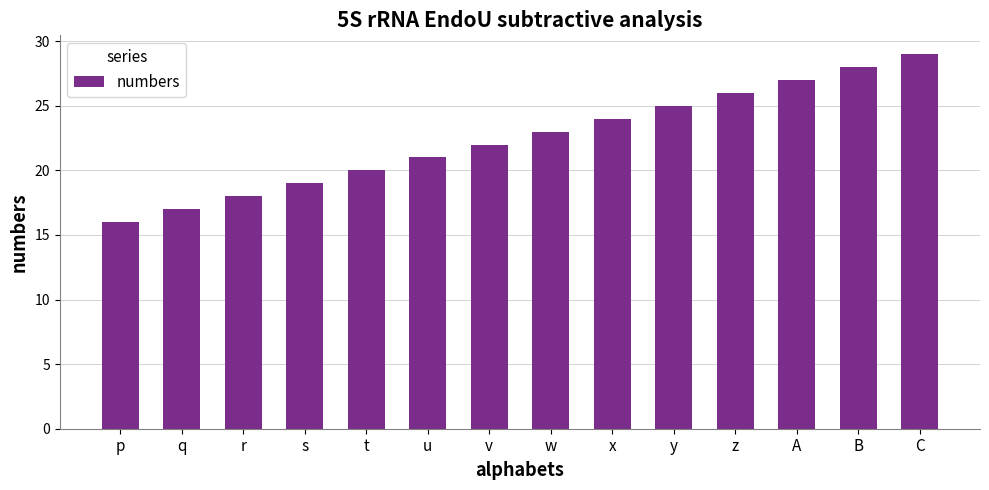

At which category does the chart reach its minimum across all series?

p